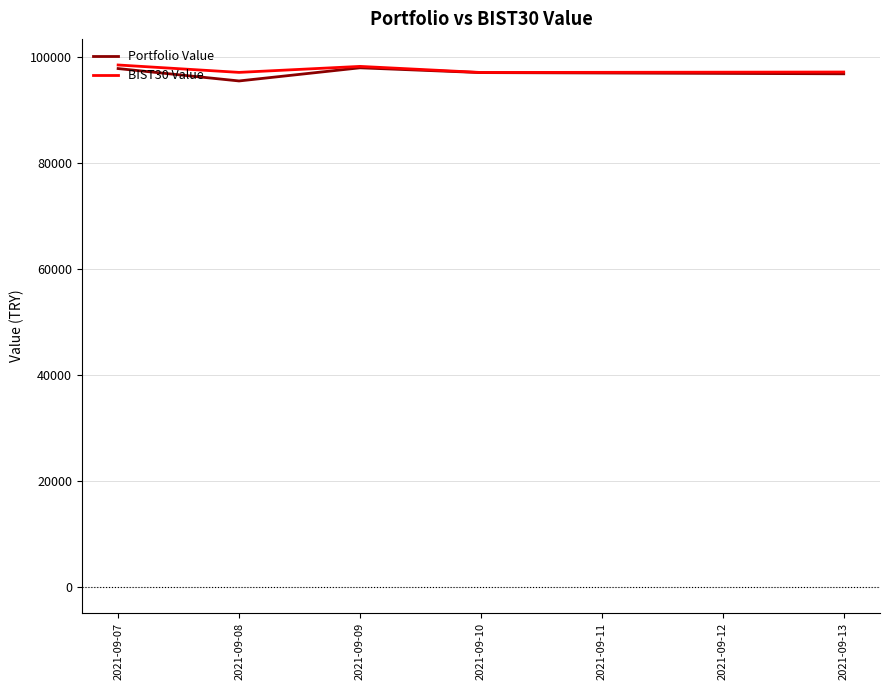

The Portfolio Value series shows 97895.7 at 2021-09-09. True or false?

True